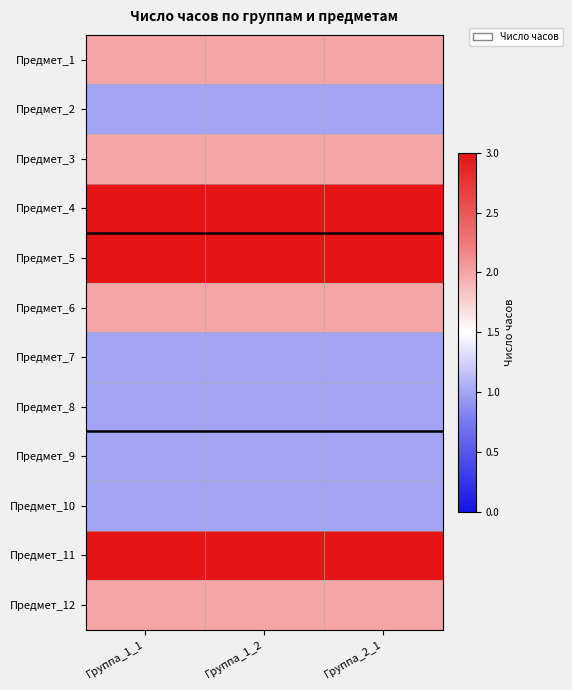

Reading left to right, list all the values displayed in this chart.

Предмет_1: Группа_1_1=2	Группа_1_2=2	Группа_2_1=2
Предмет_2: Группа_1_1=1	Группа_1_2=1	Группа_2_1=1
Предмет_3: Группа_1_1=2	Группа_1_2=2	Группа_2_1=2
Предмет_4: Группа_1_1=3	Группа_1_2=3	Группа_2_1=3
Предмет_5: Группа_1_1=3	Группа_1_2=3	Группа_2_1=3
Предмет_6: Группа_1_1=2	Группа_1_2=2	Группа_2_1=2
Предмет_7: Группа_1_1=1	Группа_1_2=1	Группа_2_1=1
Предмет_8: Группа_1_1=1	Группа_1_2=1	Группа_2_1=1
Предмет_9: Группа_1_1=1	Группа_1_2=1	Группа_2_1=1
Предмет_10: Группа_1_1=1	Группа_1_2=1	Группа_2_1=1
Предмет_11: Группа_1_1=3	Группа_1_2=3	Группа_2_1=3
Предмет_12: Группа_1_1=2	Группа_1_2=2	Группа_2_1=2